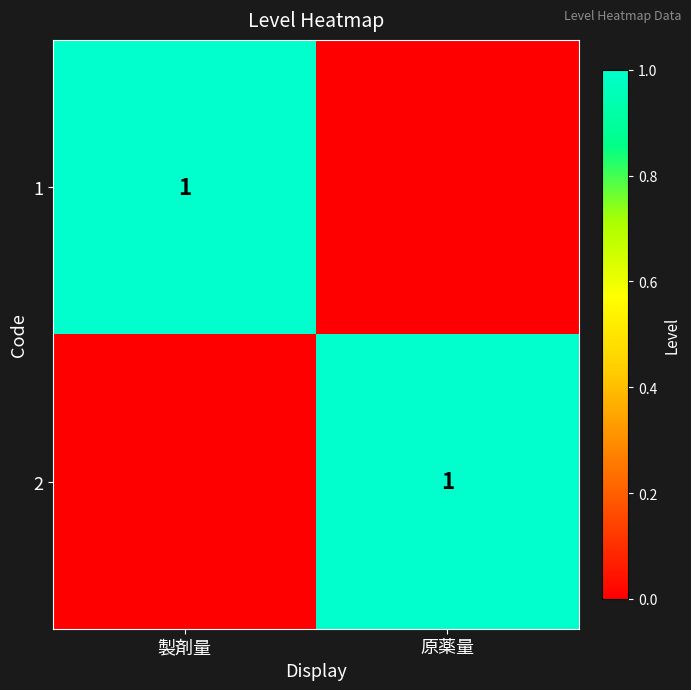

The 2 series shows 2 at 原薬量. True or false?

False